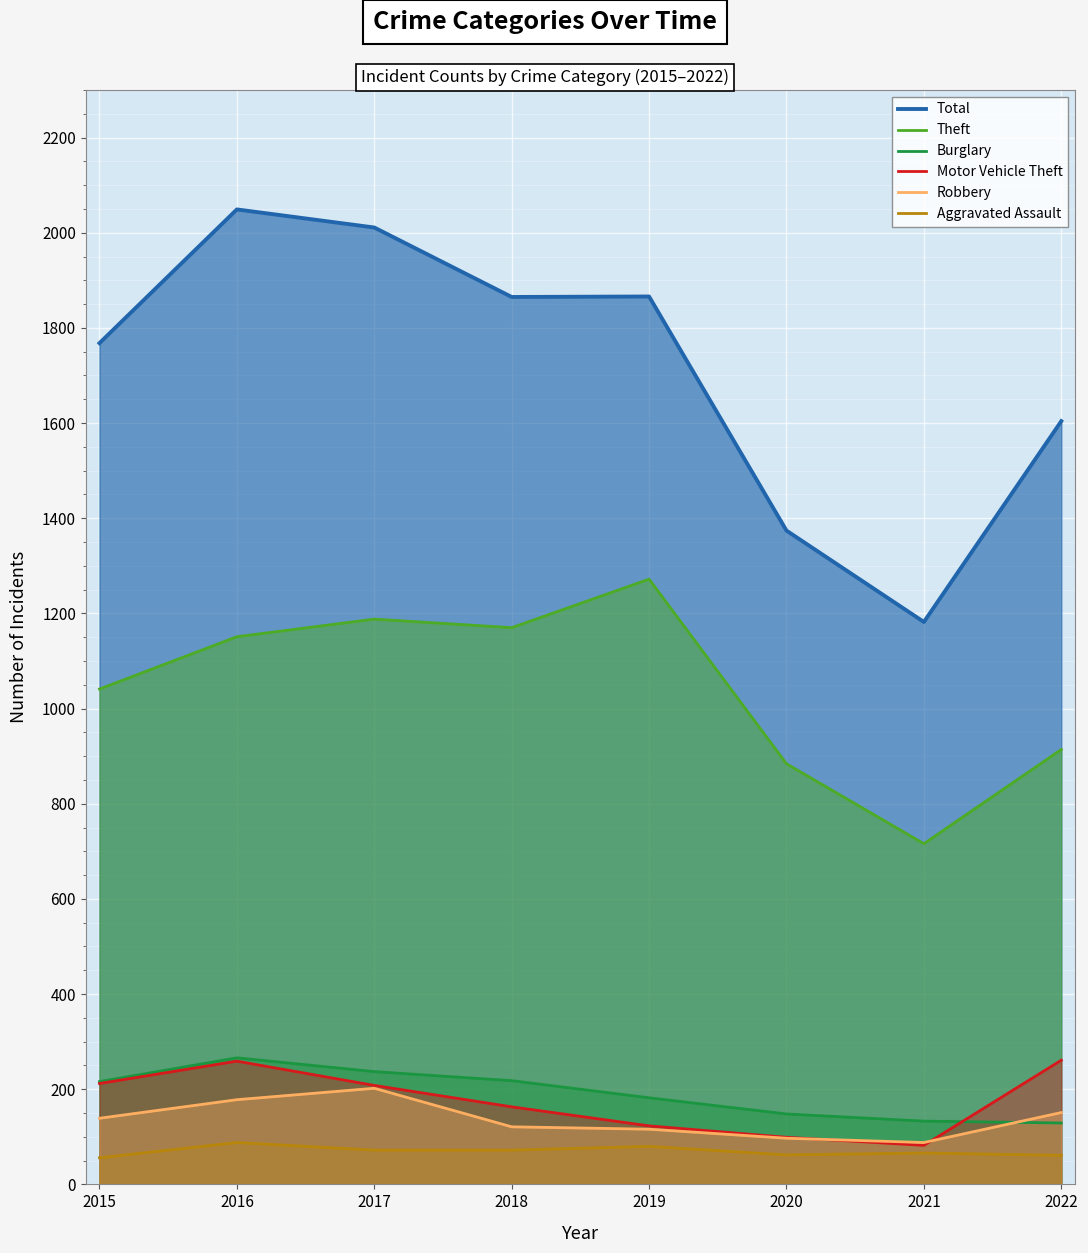

What is the difference between the highest and lowest values at 2021?

1116